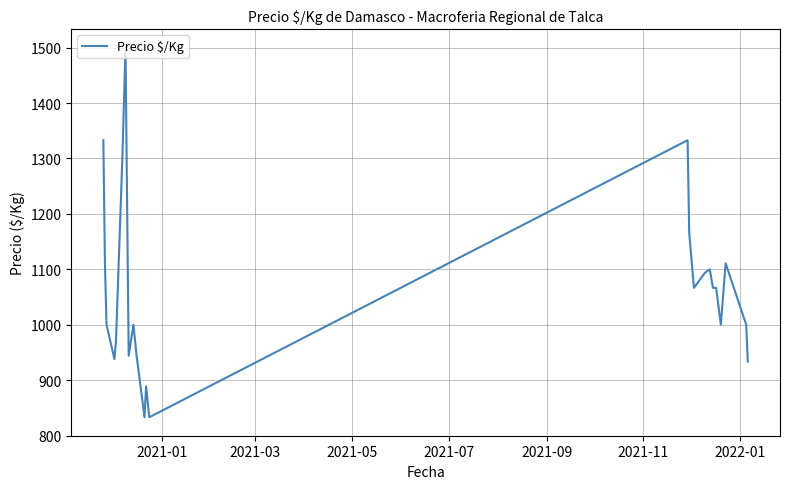

What is the difference between the maximum and minimum values?

667.0